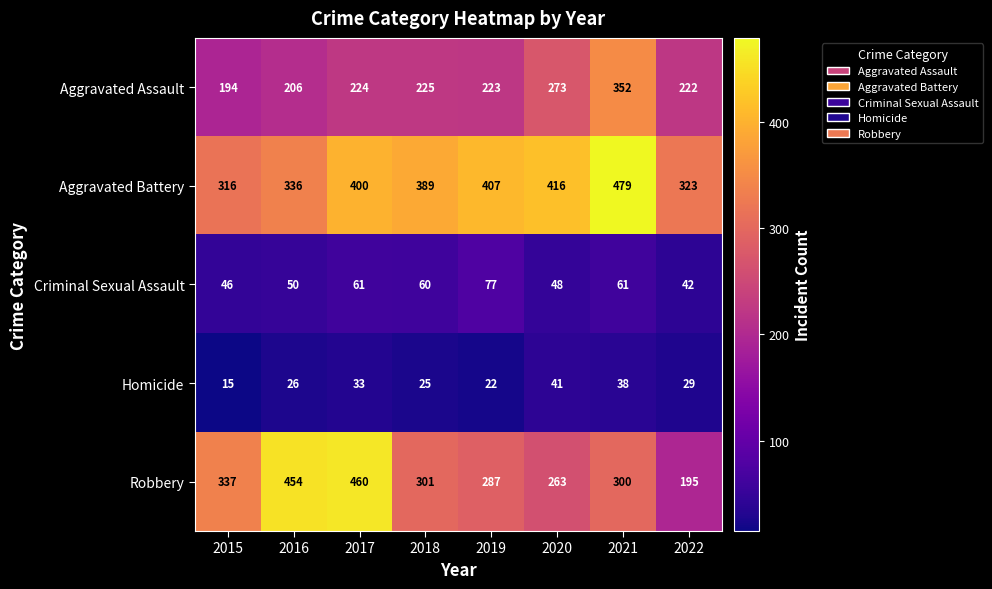

Which label corresponds to the smallest value in the chart?

2015